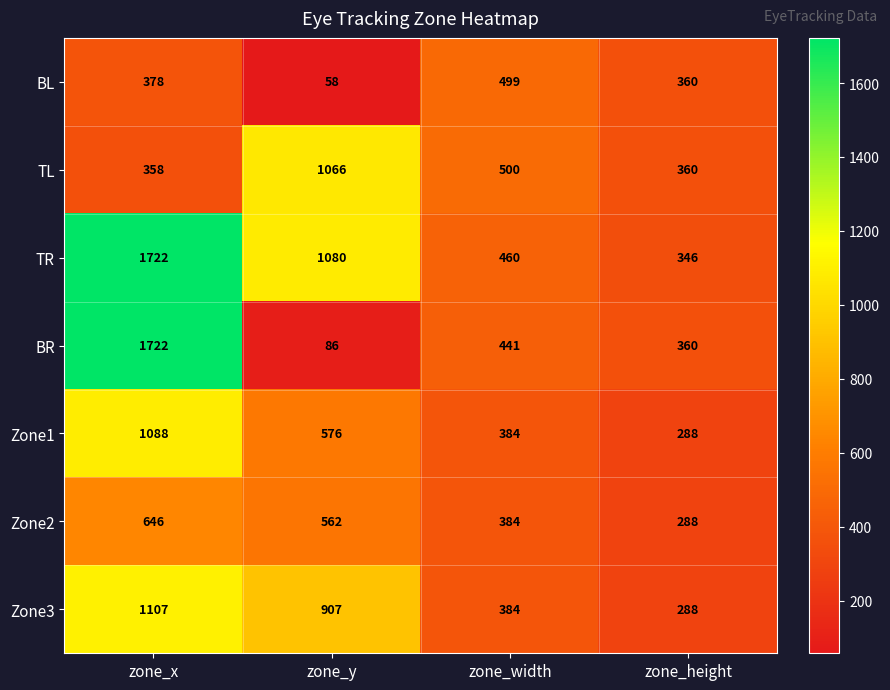

The BL series shows 156 at zone_width. True or false?

False